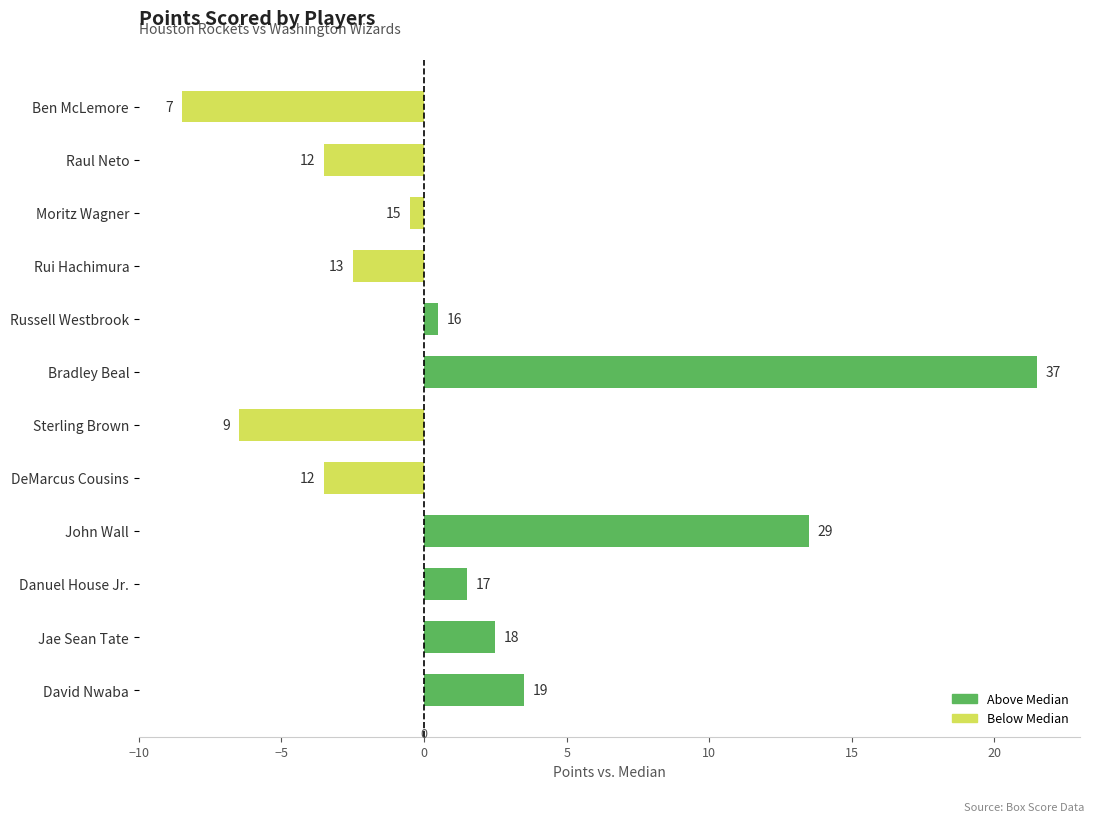

Rank the categories by value from lowest to highest.

Ben McLemore, Sterling Brown, DeMarcus Cousins, Raul Neto, Rui Hachimura, Moritz Wagner, Russell Westbrook, Danuel House Jr., Jae Sean Tate, David Nwaba, John Wall, Bradley Beal